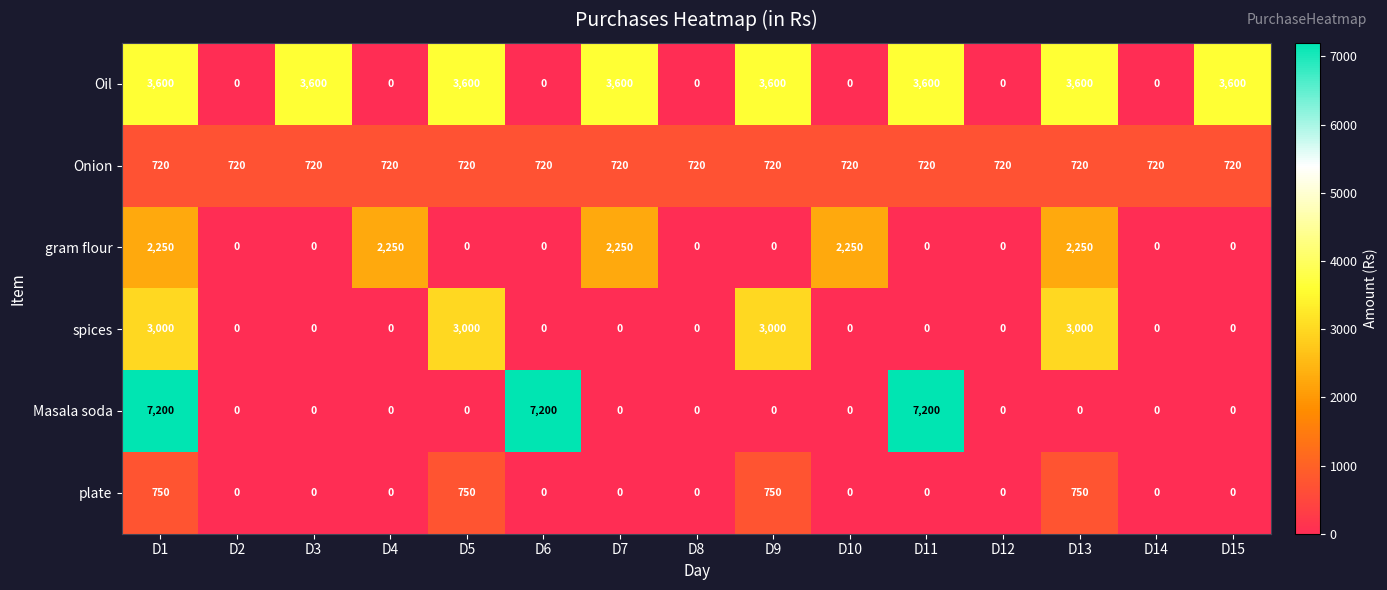

What is the lowest value of the Onion series?

720